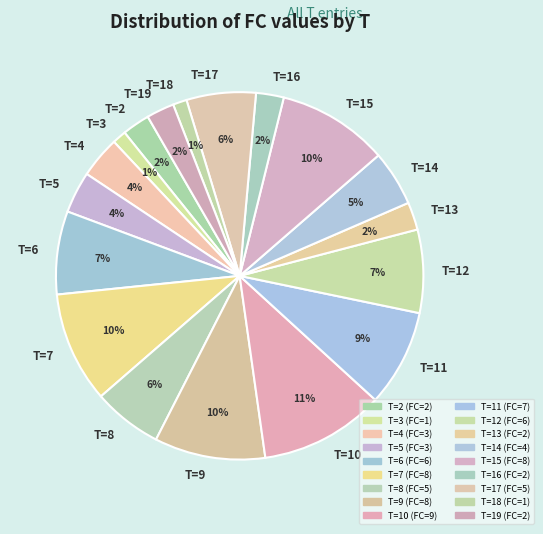

How many slices are in this pie chart?

18